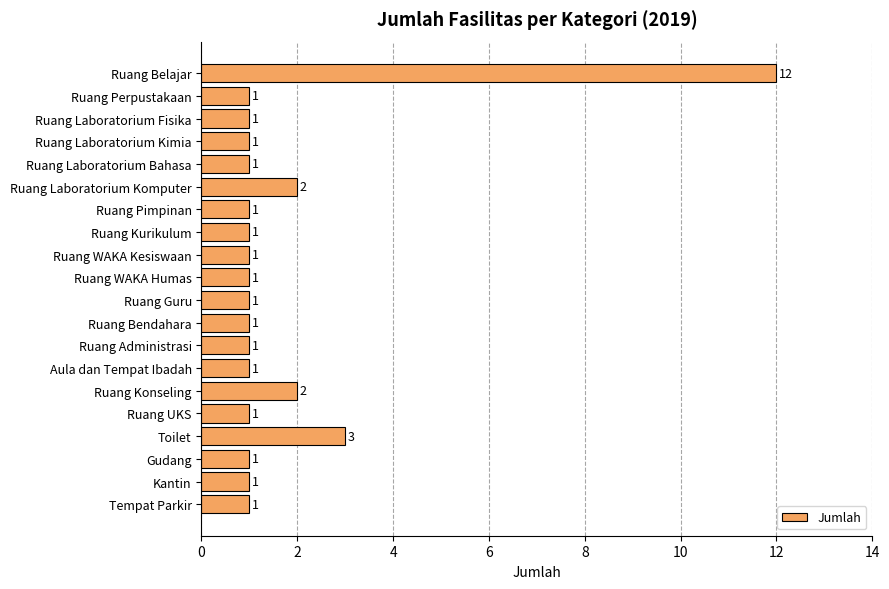

True or false: the data shows 2 at Ruang Laboratorium Komputer.

True